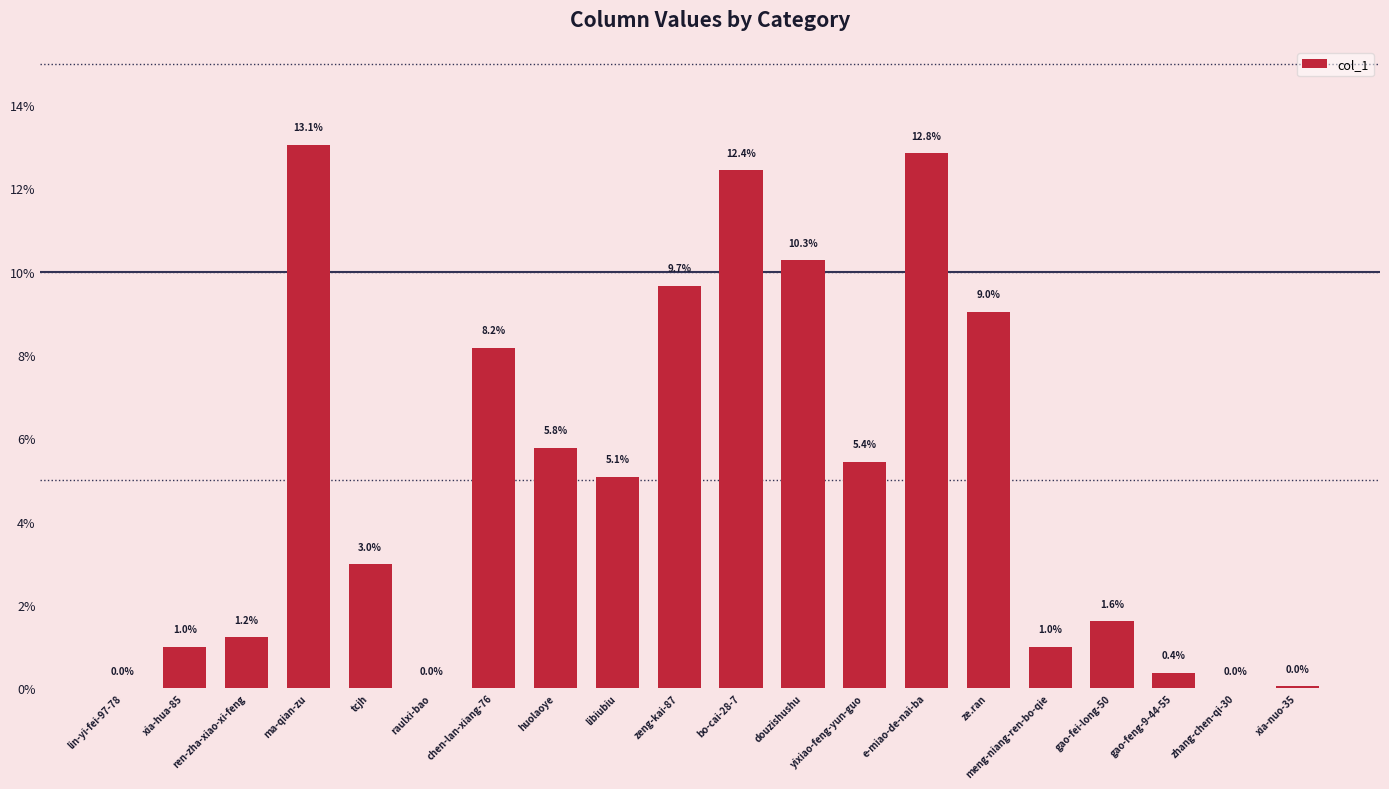

Is it true that the value at zeng-kai-87 is 2.6?

False